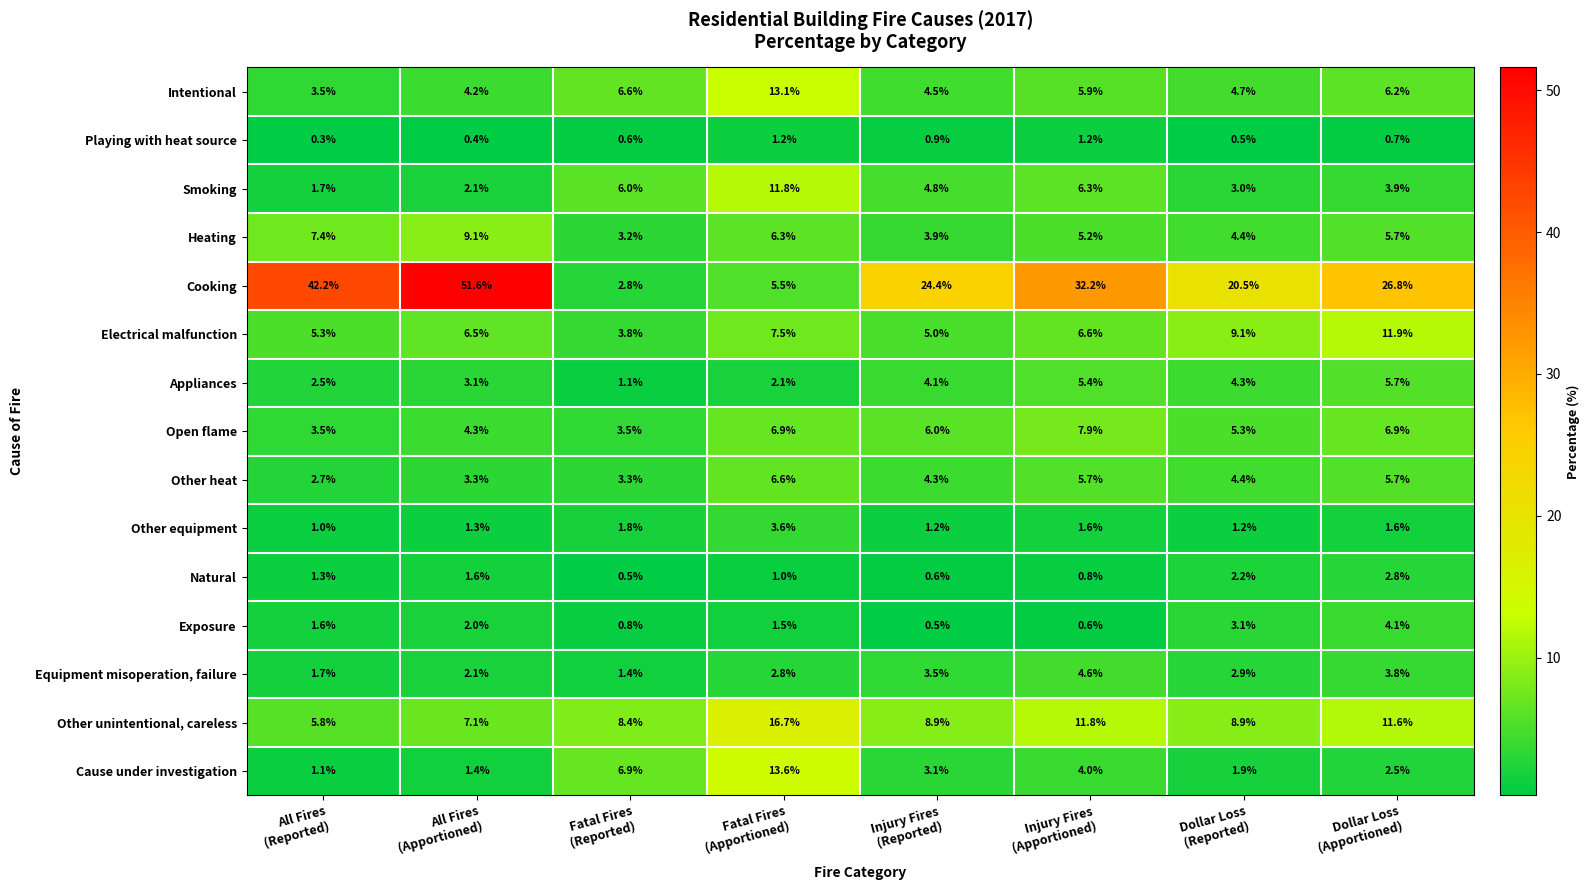

What is the maximum value shown in the chart?

51.6